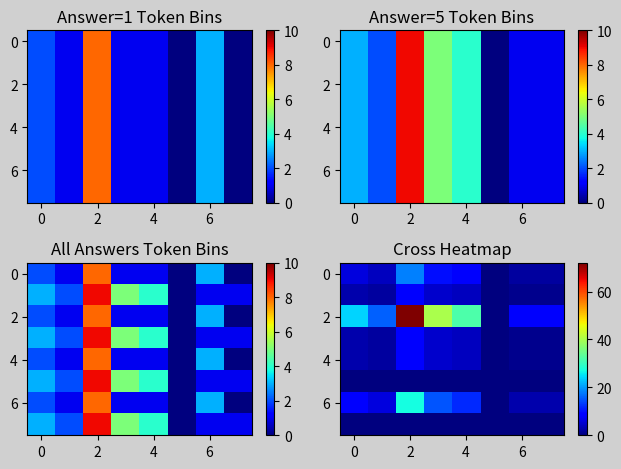

Which series has the largest range (max minus min)?

row_2